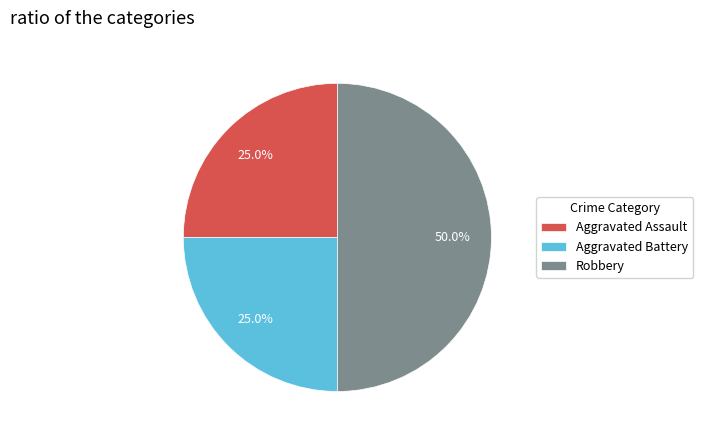

To the nearest percent, what percentage of the pie is Robbery?

50%